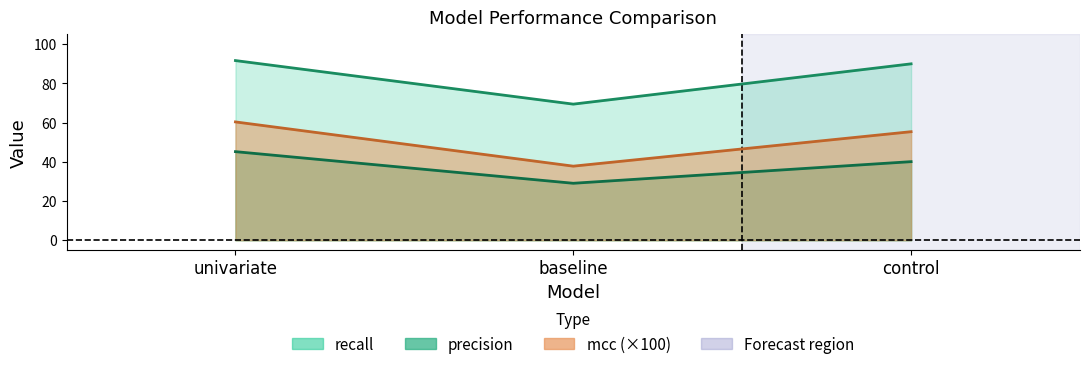

Which series has the largest total across all categories?

recall